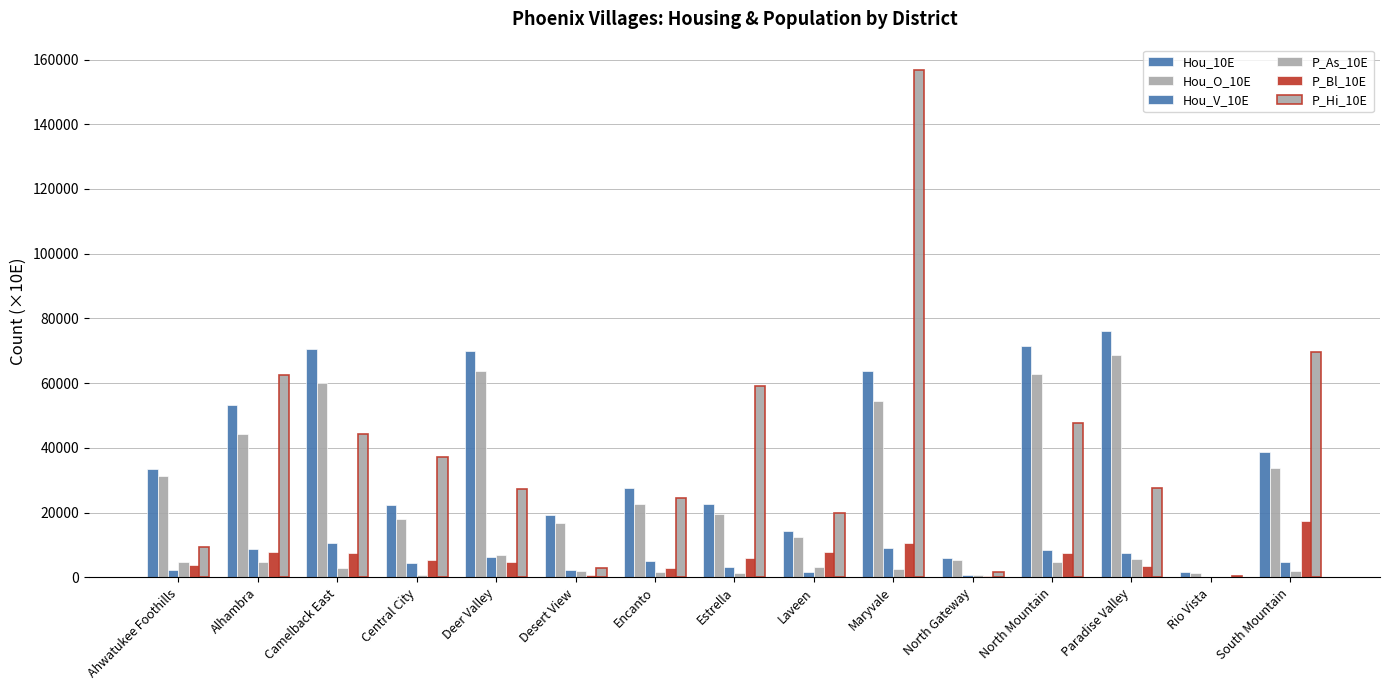

What is the value of the Hou_V_10E bar at the 2nd from the left?

8857